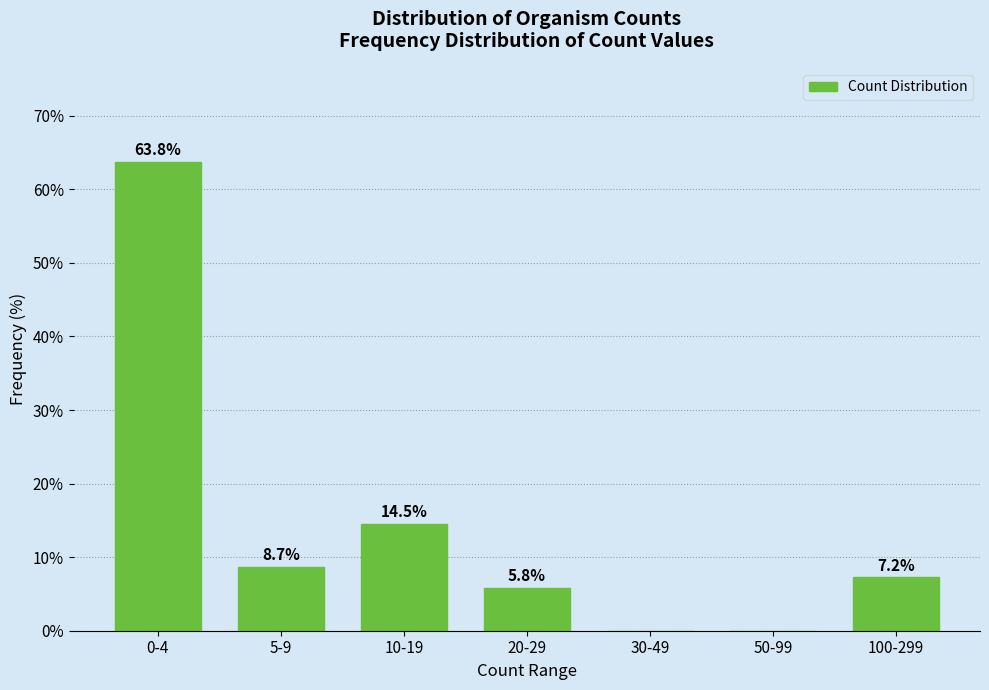

Reading right to left, transcribe all the data shown in this chart.

100-299=7.2	50-99=0.0	30-49=0.0	20-29=5.8	10-19=14.5	5-9=8.7	0-4=63.8